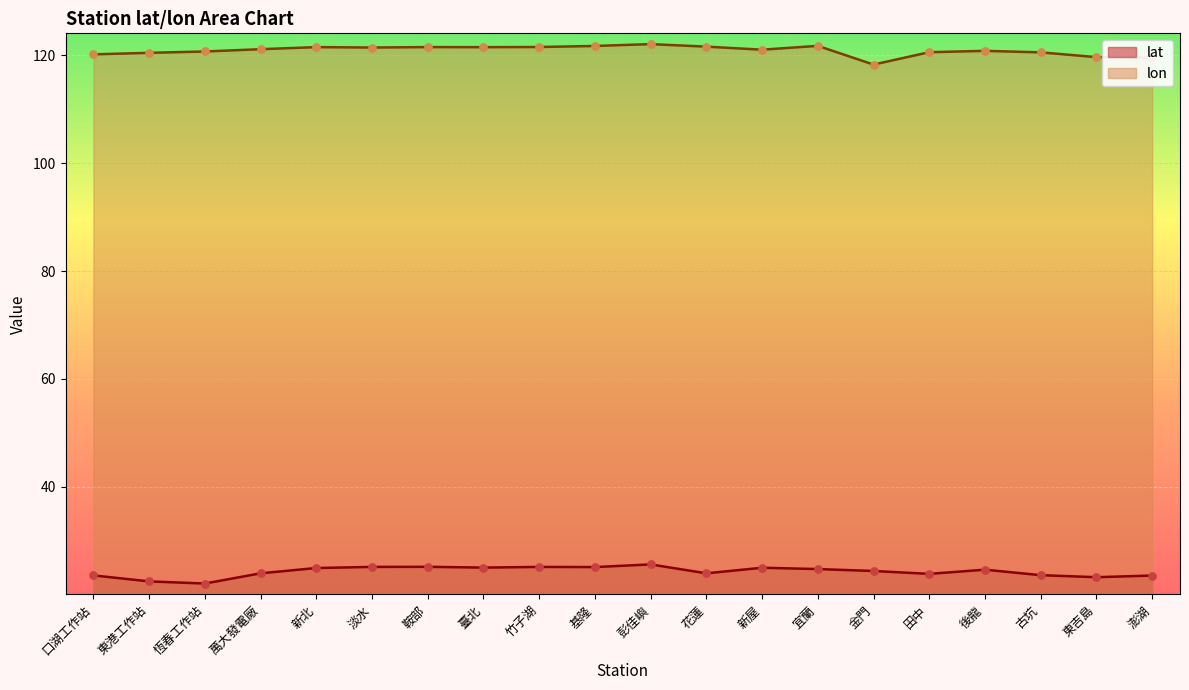

Which series has the largest Y range (max minus min)?

lon